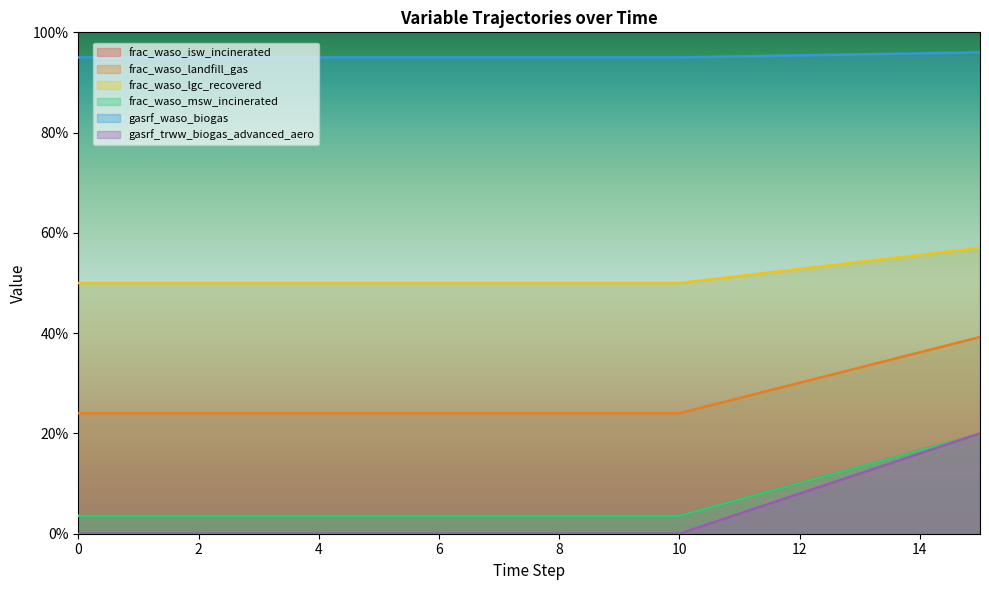

What is the difference between the maximum and minimum values in the frac_waso_isw_incinerated series?

0.2